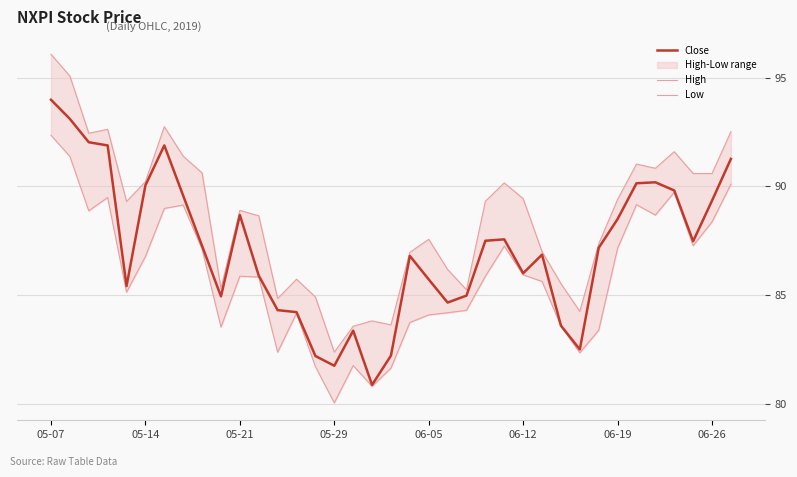

True or false: Close has a value of 168.3 at 05-07.

False